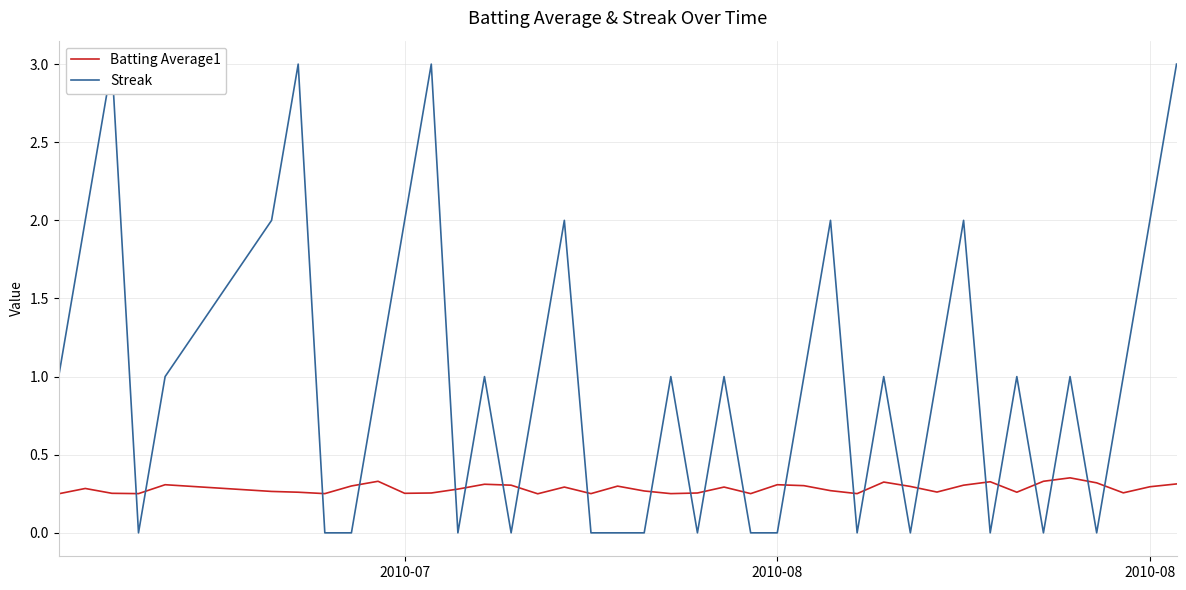

At how many categories does at least one series exceed 1?

11